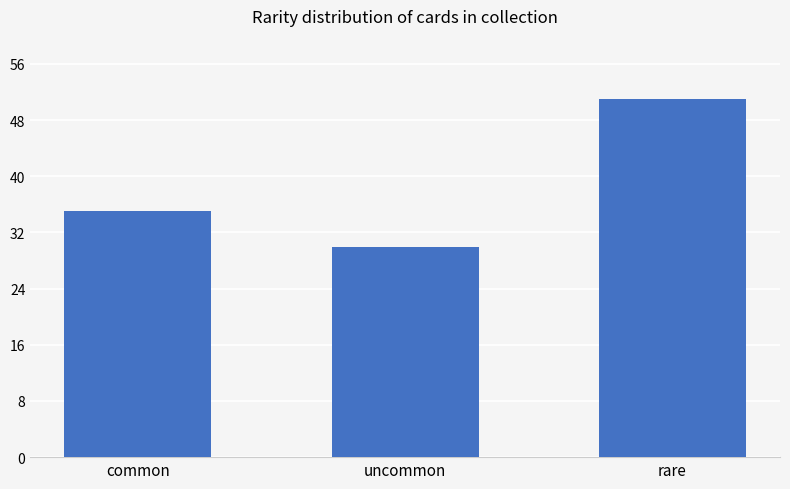

Is it true that the value at common is 35?

True